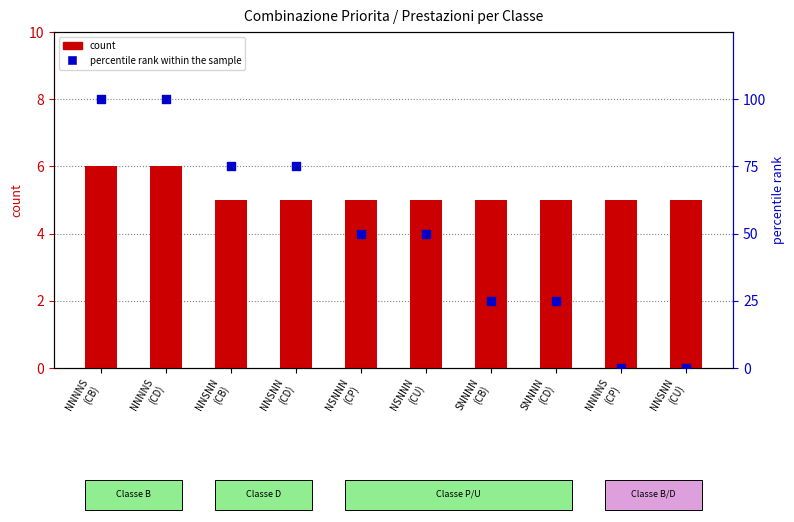

At which category is the sum across all series the highest?

NNNNS
(CB)